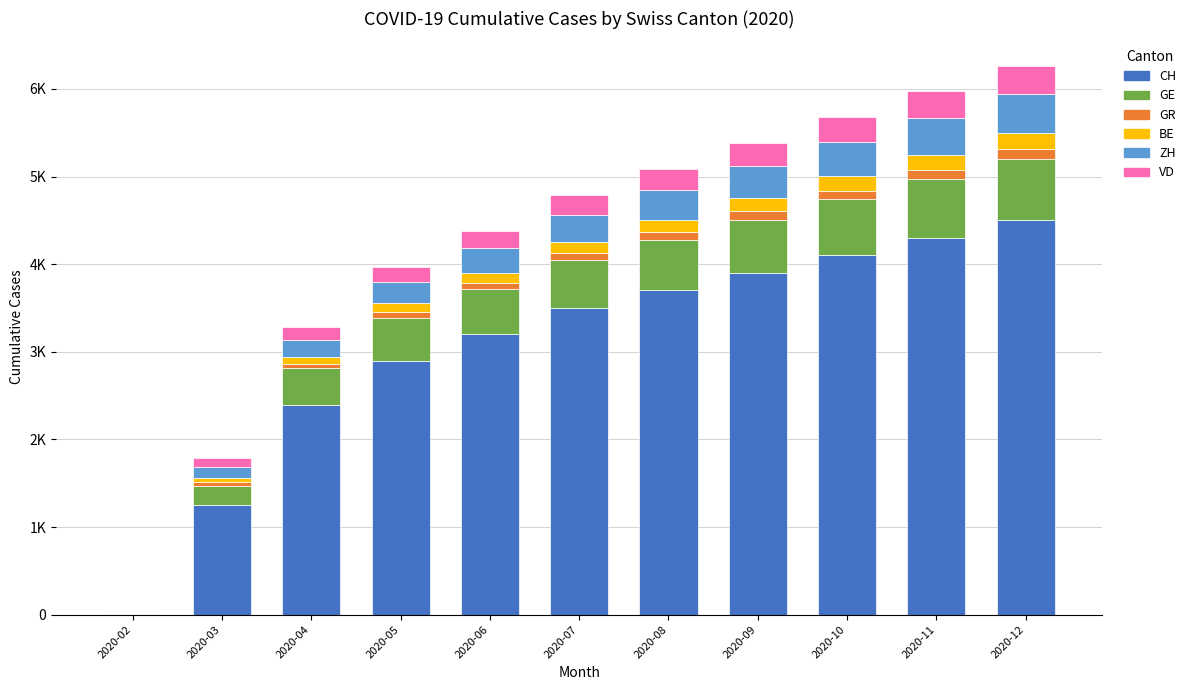

What are all the series names shown in the legend?

CH, GE, GR, BE, ZH, VD